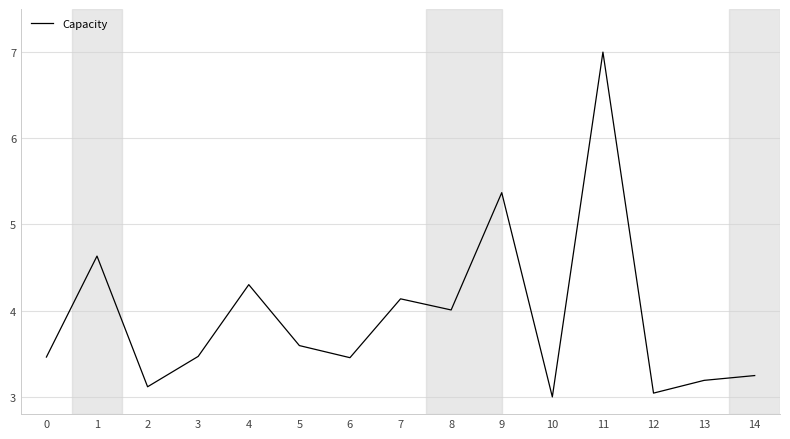

The value at 1 is 4.6. True or false?

True